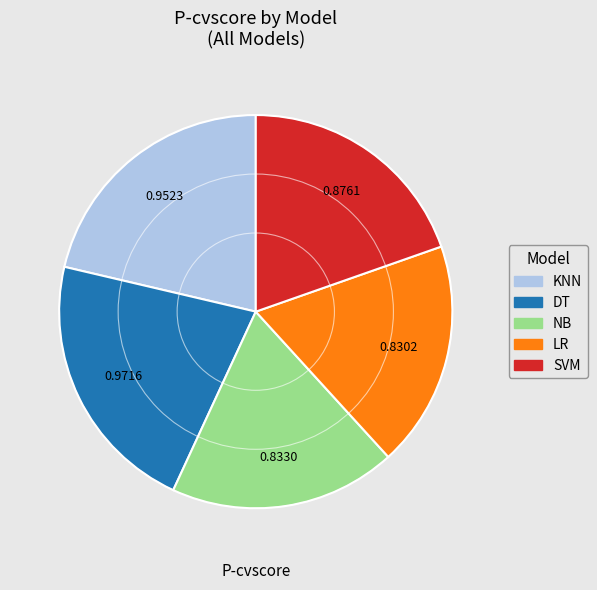

Do KNN and SVM together represent more than half of the pie?

No